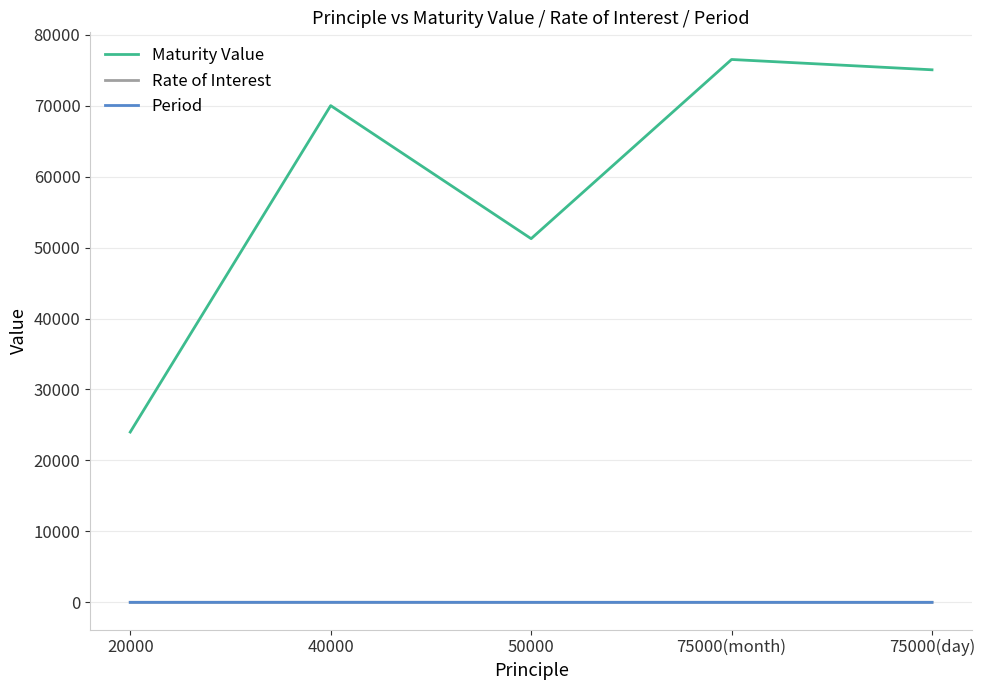

True or false: Period and Maturity Value cross at least once.

False